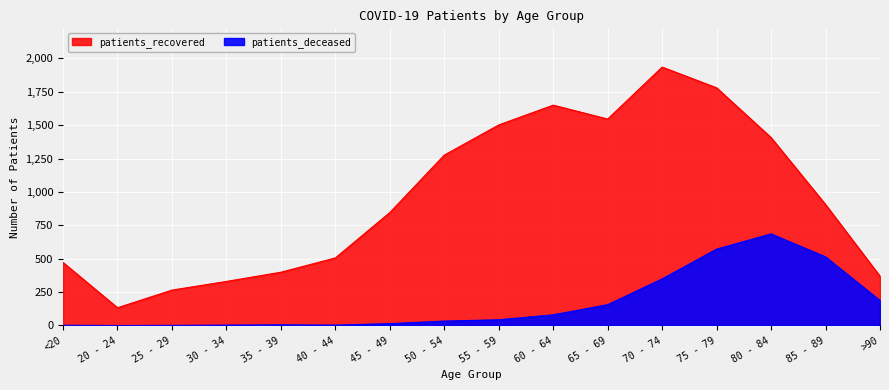

Is it true that patients_deceased equals 0 at 20 - 24?

True